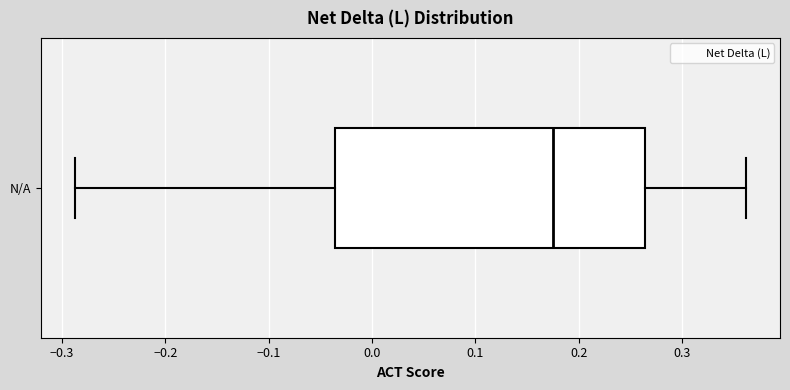

Where does the right whisker of the box for N/A end on the x-axis? The values are not printed on the chart, so give them approximately, as read against the axis.

0.36